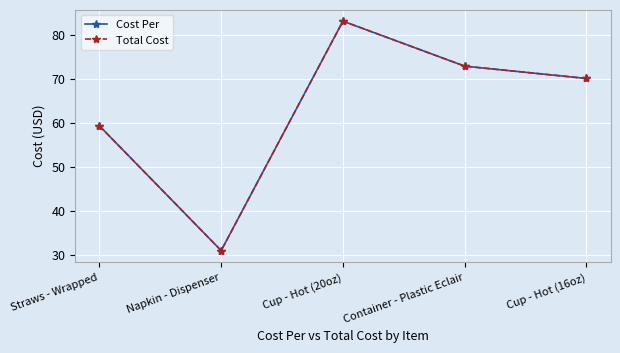

True or false: Cost Per and Total Cost cross at least once.

False